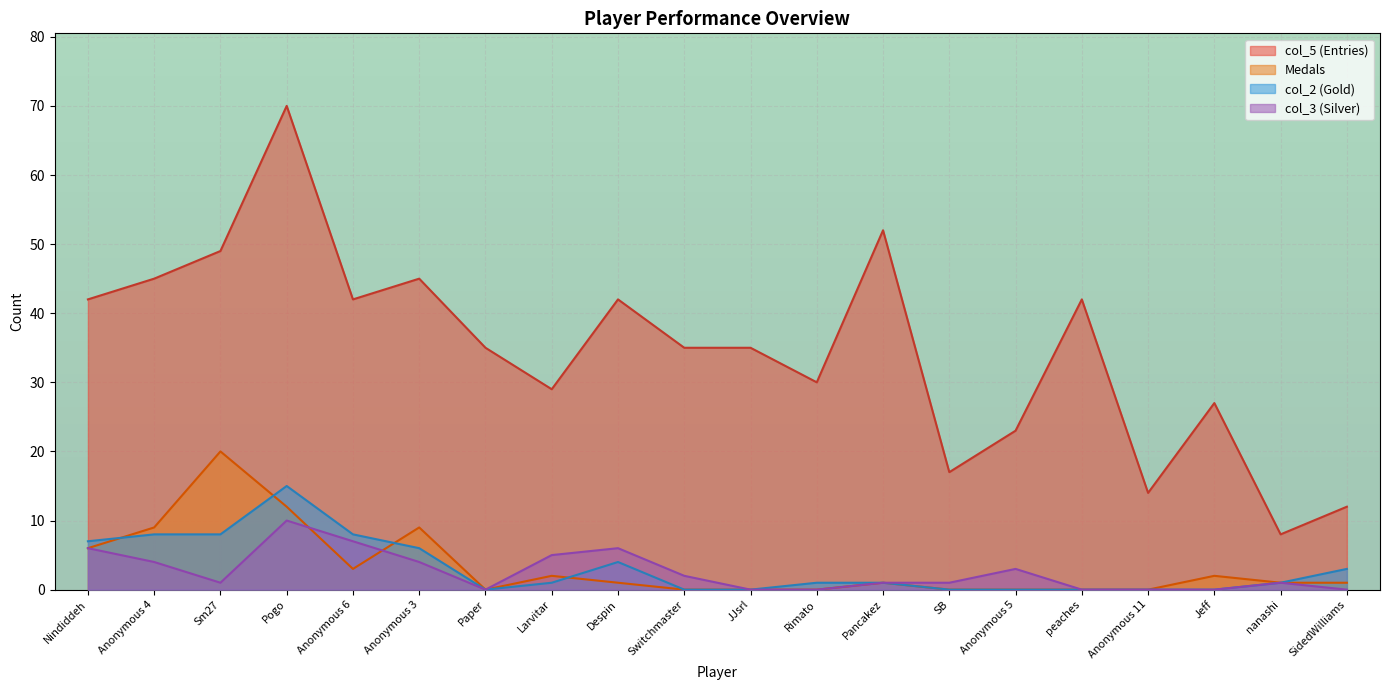

True or false: col_2 has a value of -7 at Switchmaster.

False